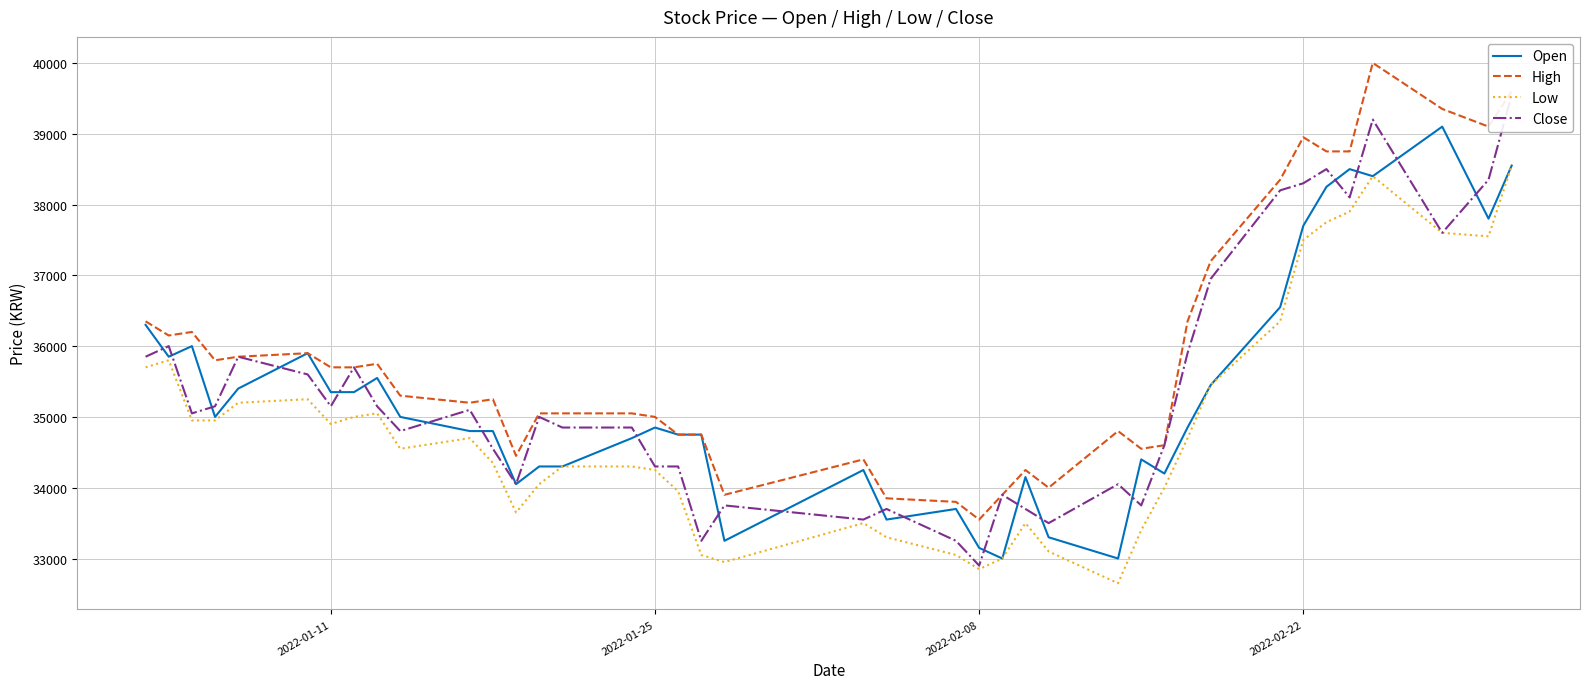

True or false: High and Low cross at least once.

False